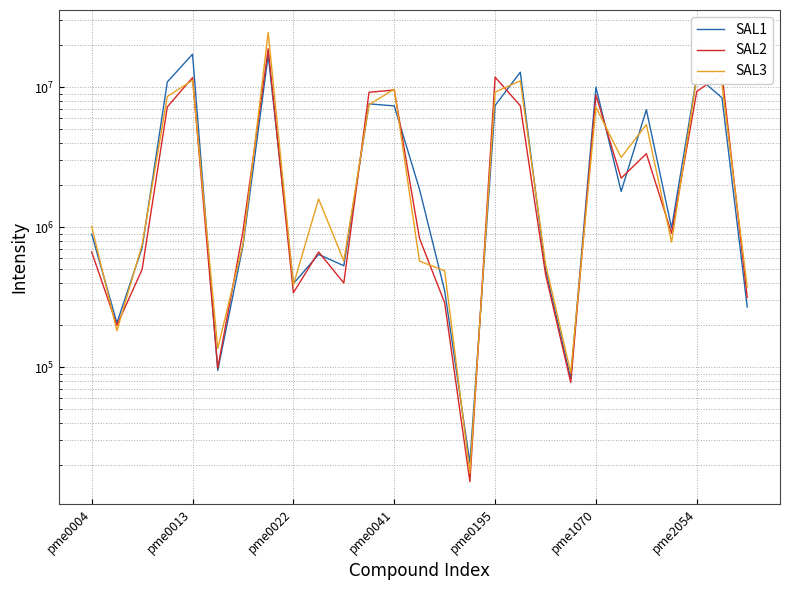

What value does the SAL3 series have at 21, to the nearest 50?

3150000